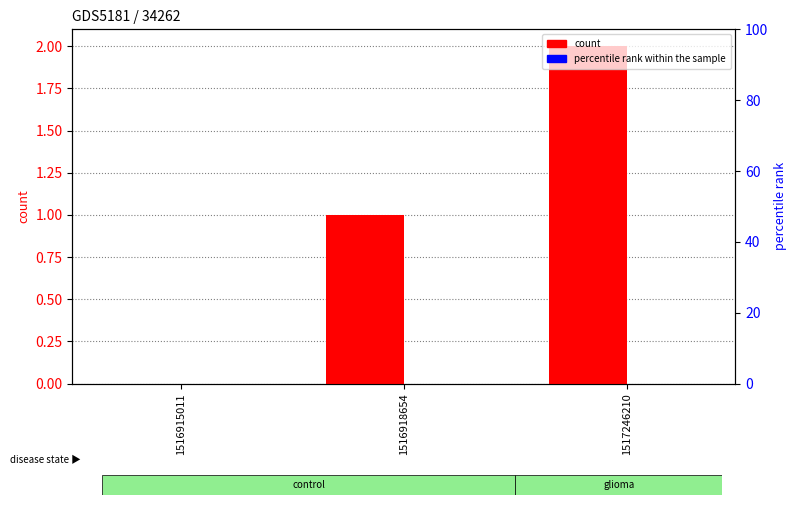

Between 1516915011 and 1517246210, which series saw the biggest shift?

count